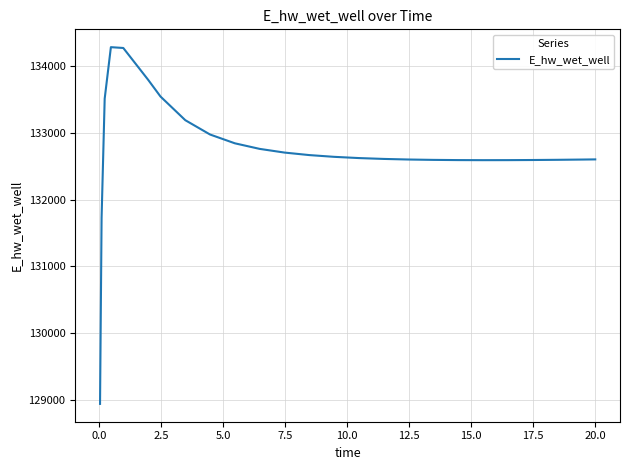

What is the difference between the maximum and minimum values?

5341.6